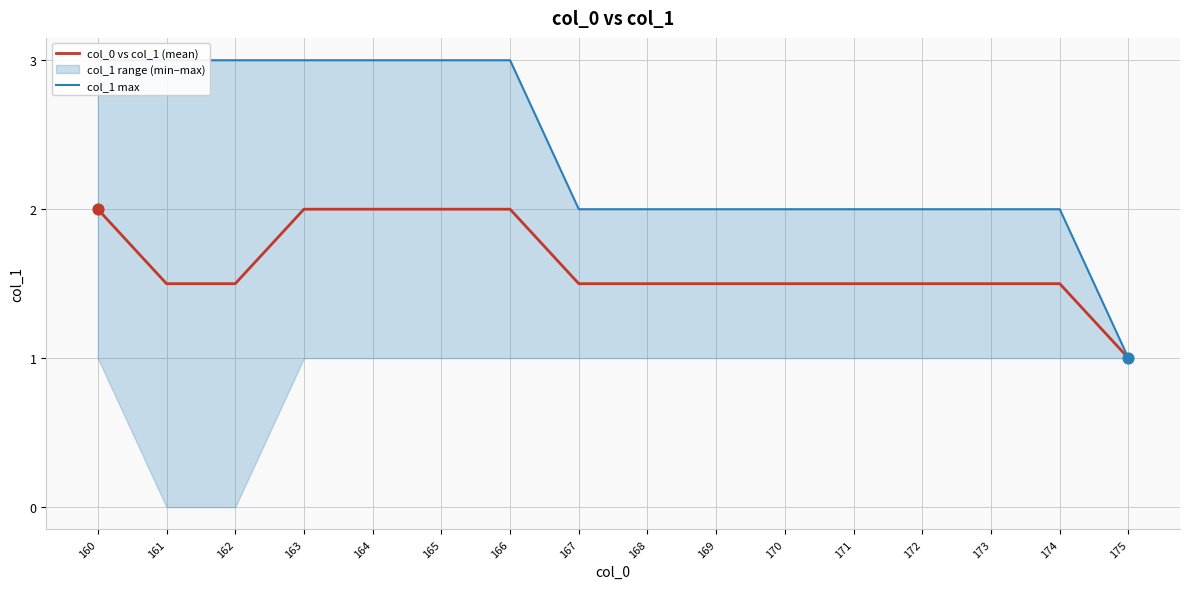

At how many categories does at least one series exceed 1?

15